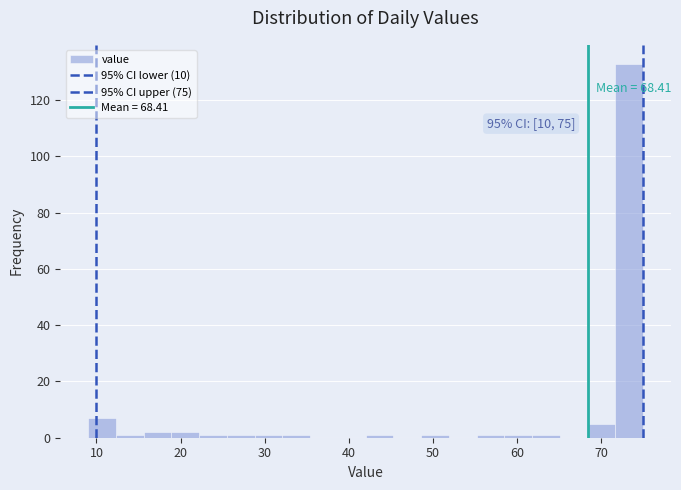

Read against the x-axis, roughly where is the centre of the tallest bar?

73